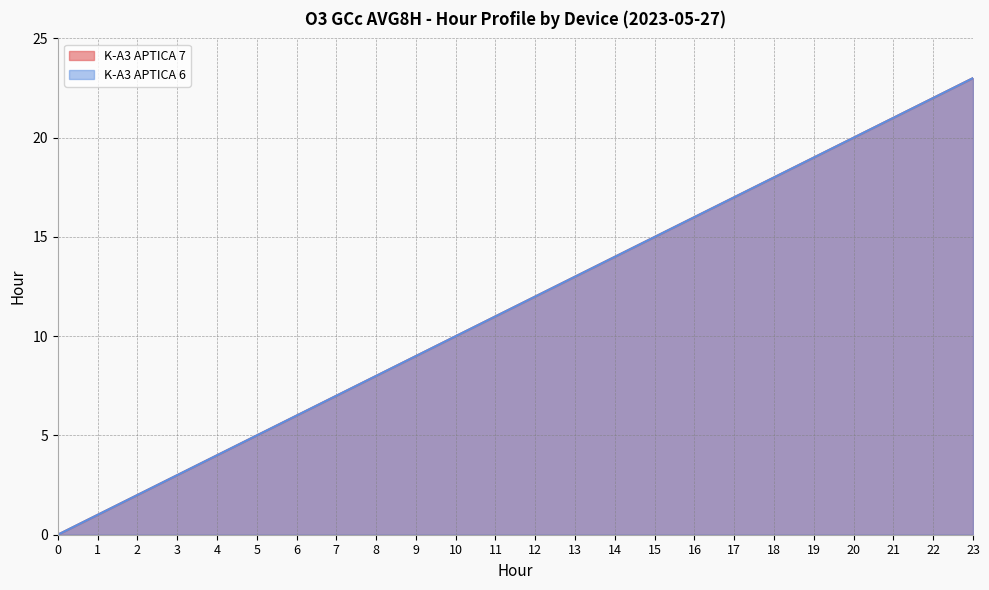

Which series has the largest range (max minus min)?

K-A3 APTICA 7